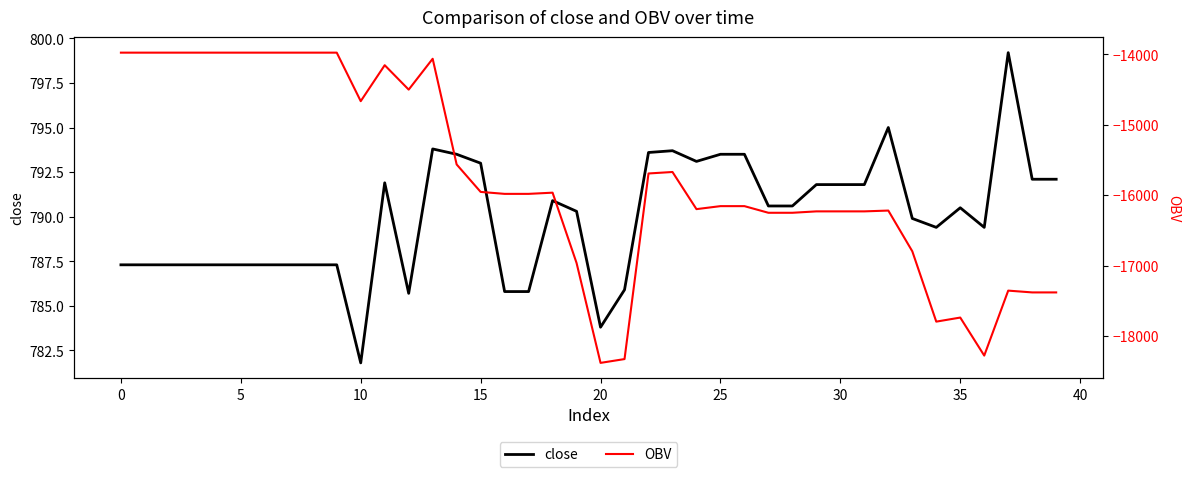

True or false: OBV and close cross at least once.

False